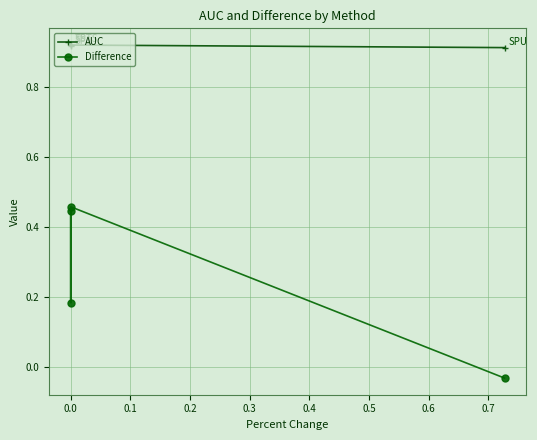

True or false: Difference and AUC intersect in this chart.

False